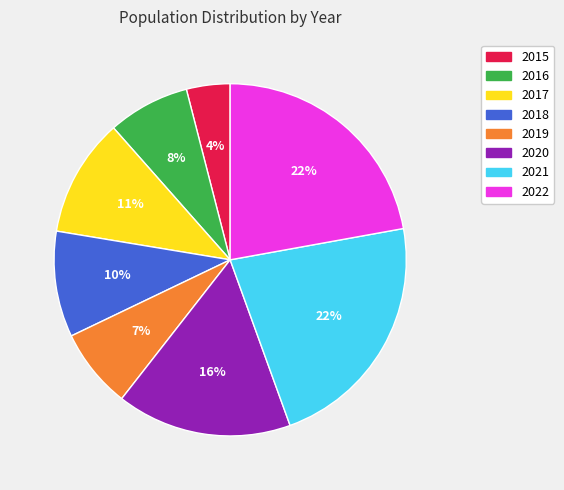

To the nearest percent, what is the difference between the 2019 and 2020 slice percentages?

9%